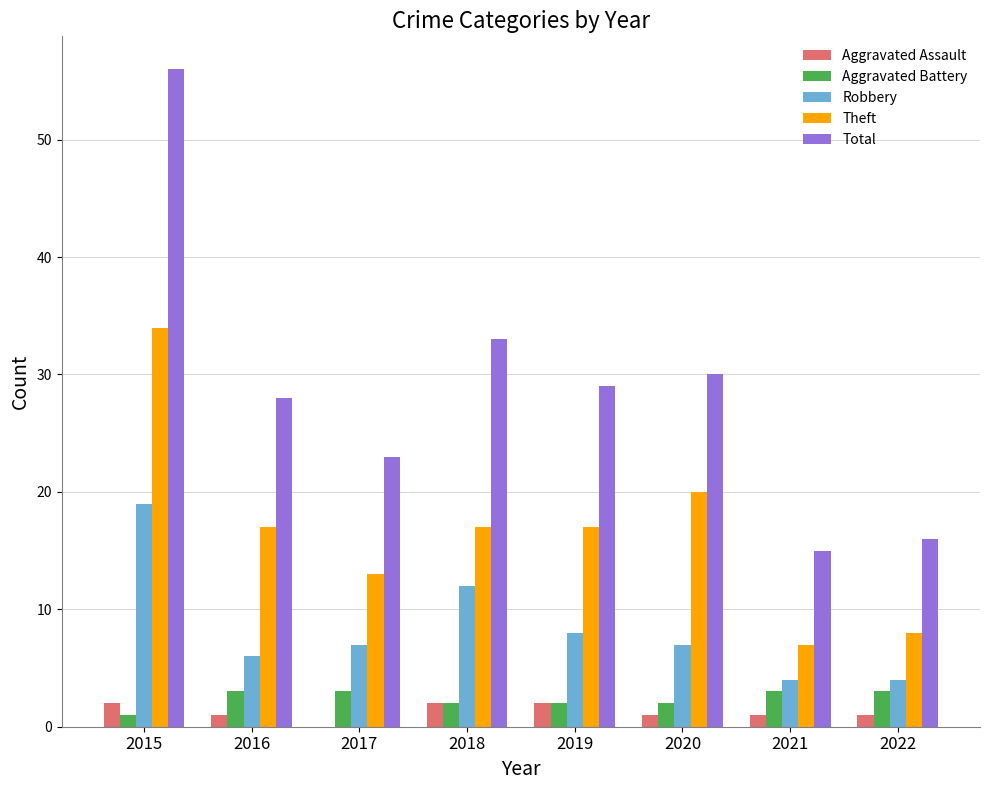

The value of Aggravated Battery at 2015 is 1. True or false?

True